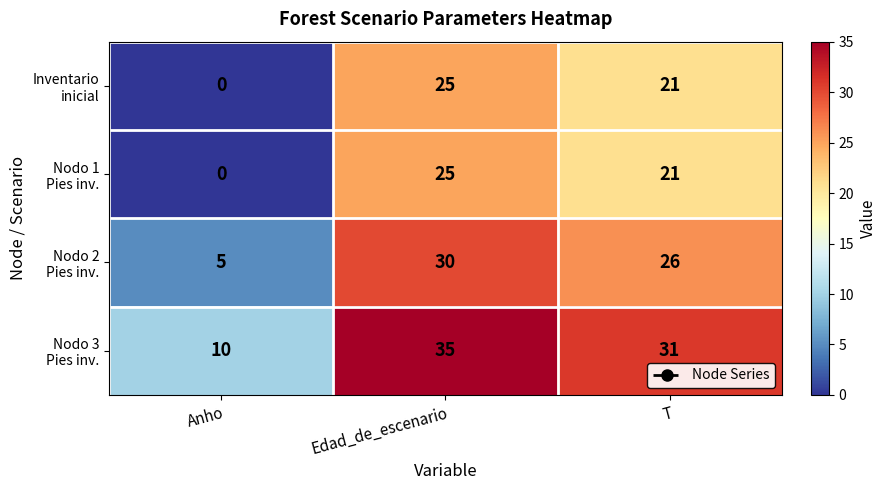

At which category is the sum across all series the highest?

Edad_de_escenario